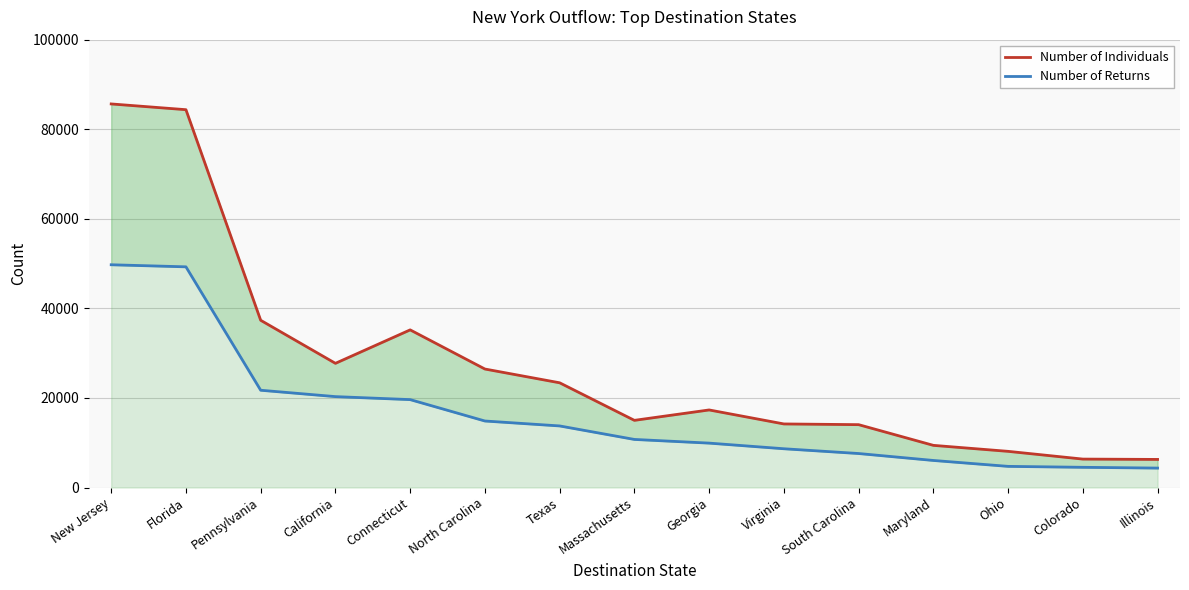

What is the smallest value displayed?

4343